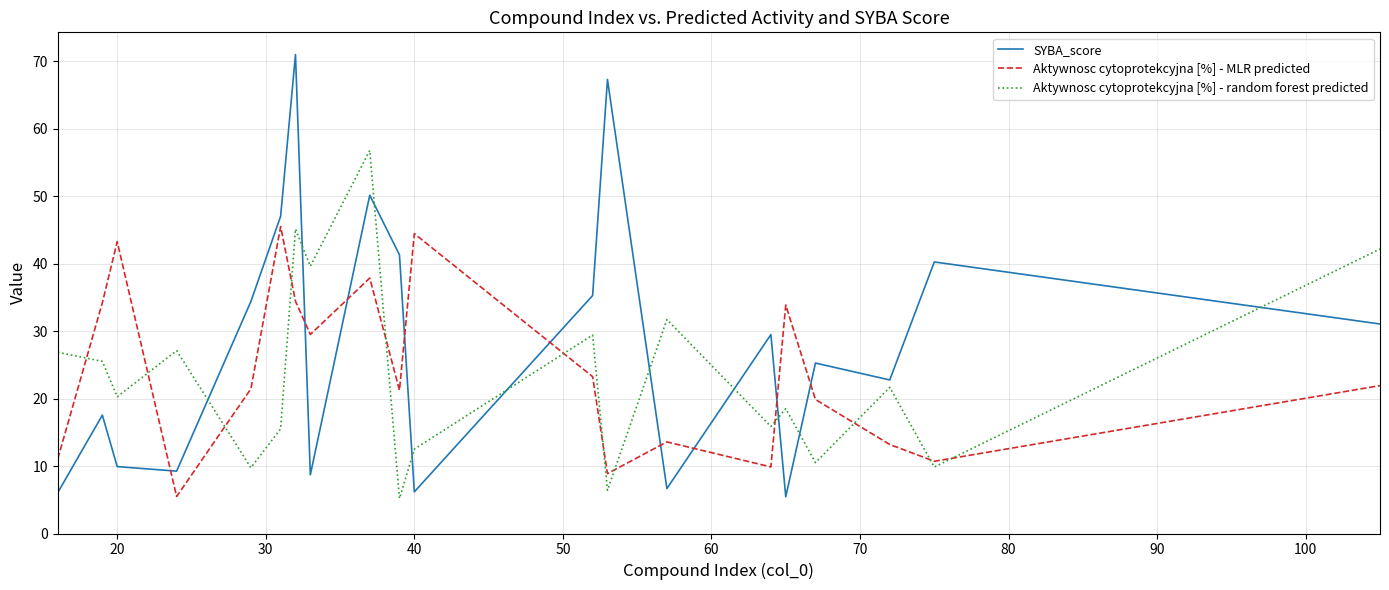

Rank the series by their maximum value, from highest to lowest.

SYBA_score, Aktywnosc cytoprotekcyjna [%] - random forest predicted, Aktywnosc cytoprotekcyjna [%] - MLR predicted